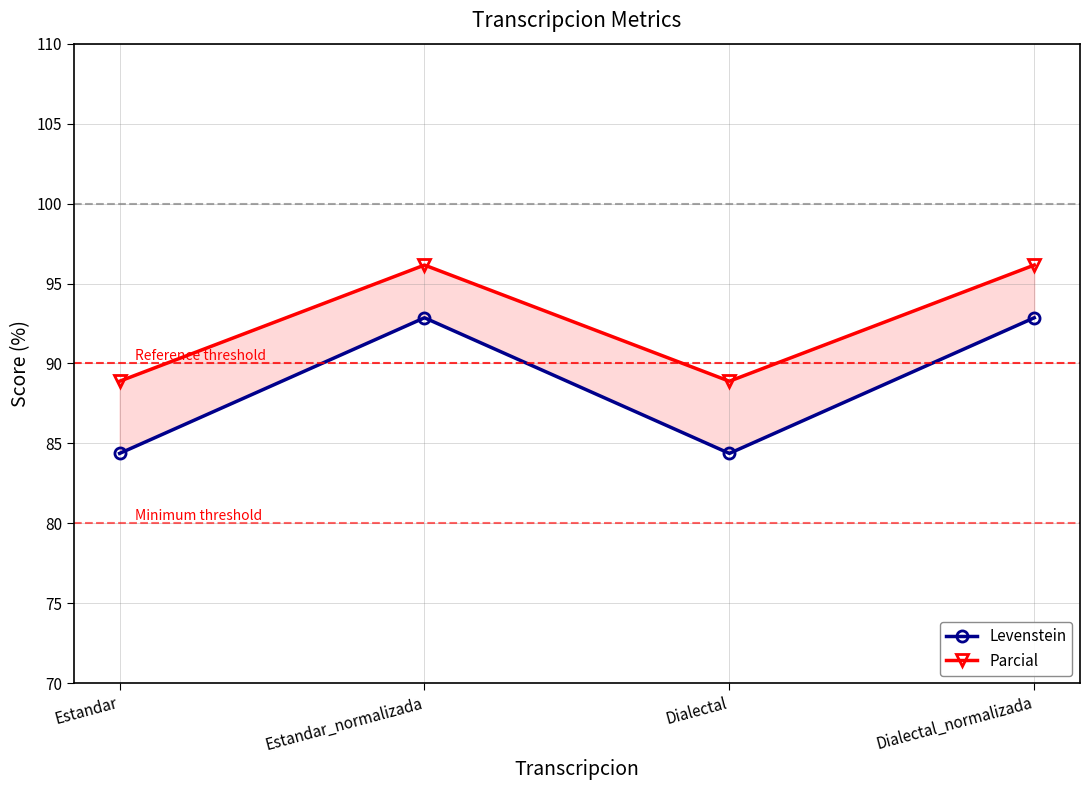

True or false: Levenstein and Parcial intersect in this chart.

False